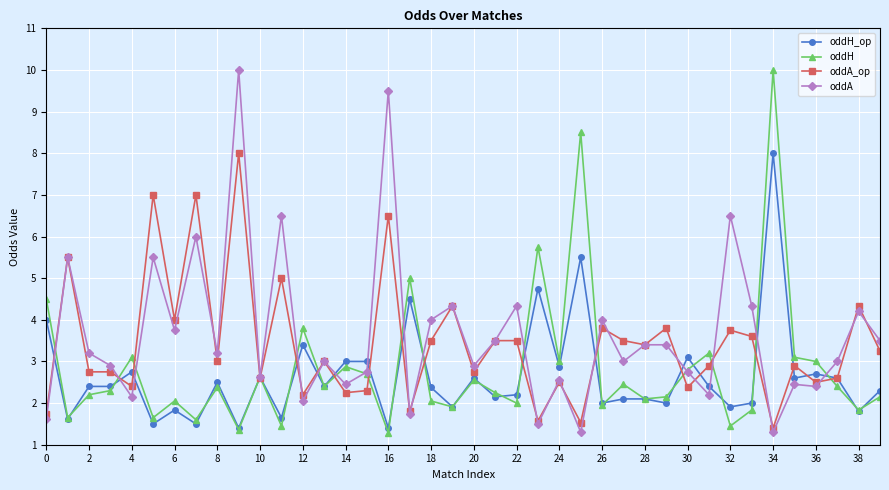

What are all the series names shown in the legend?

oddH_op, oddH, oddA_op, oddA